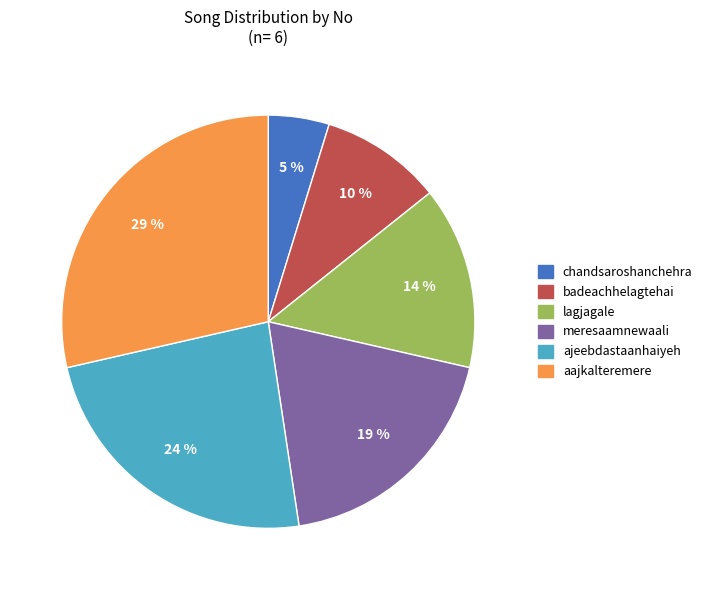

Does chandsaroshanchehra account for over 50% of the chart?

No